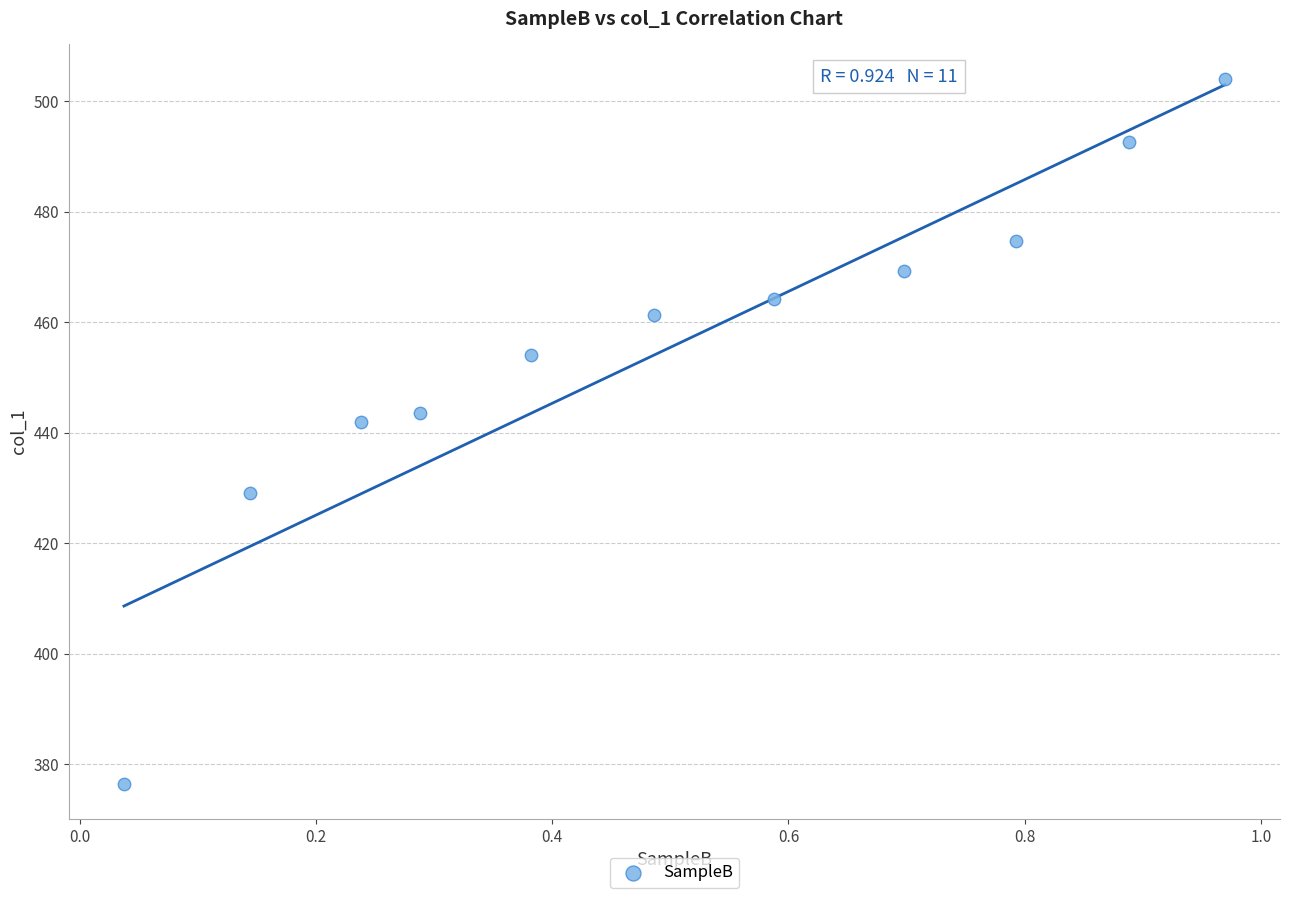

What Y value in the scatter plot is closest to 440?

441.9